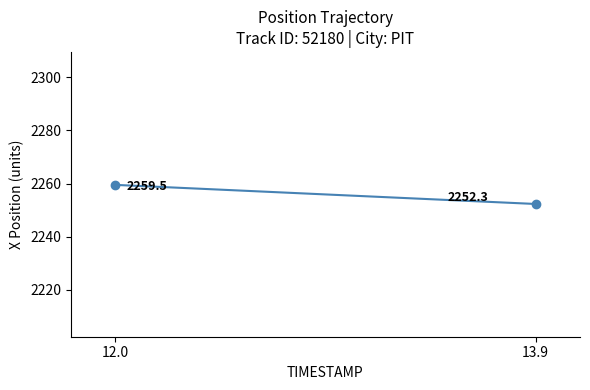

Does the chart have visible grid lines?

No